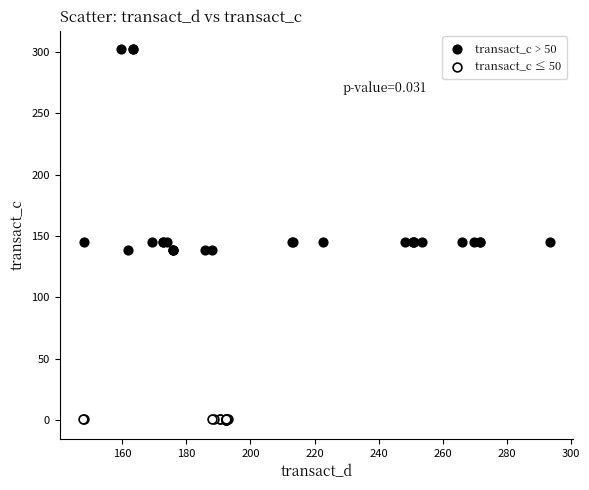

Which series has the widest spread of Y values?

transact_c > 50